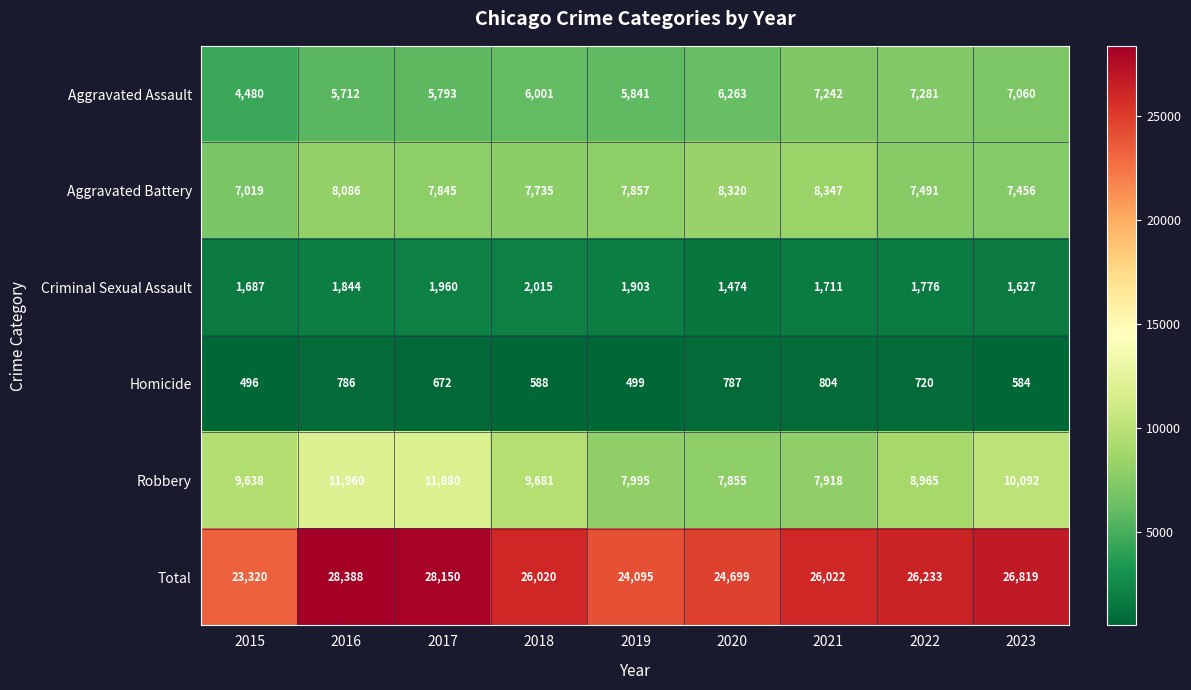

What is the sum of all Aggravated Battery values?

70156